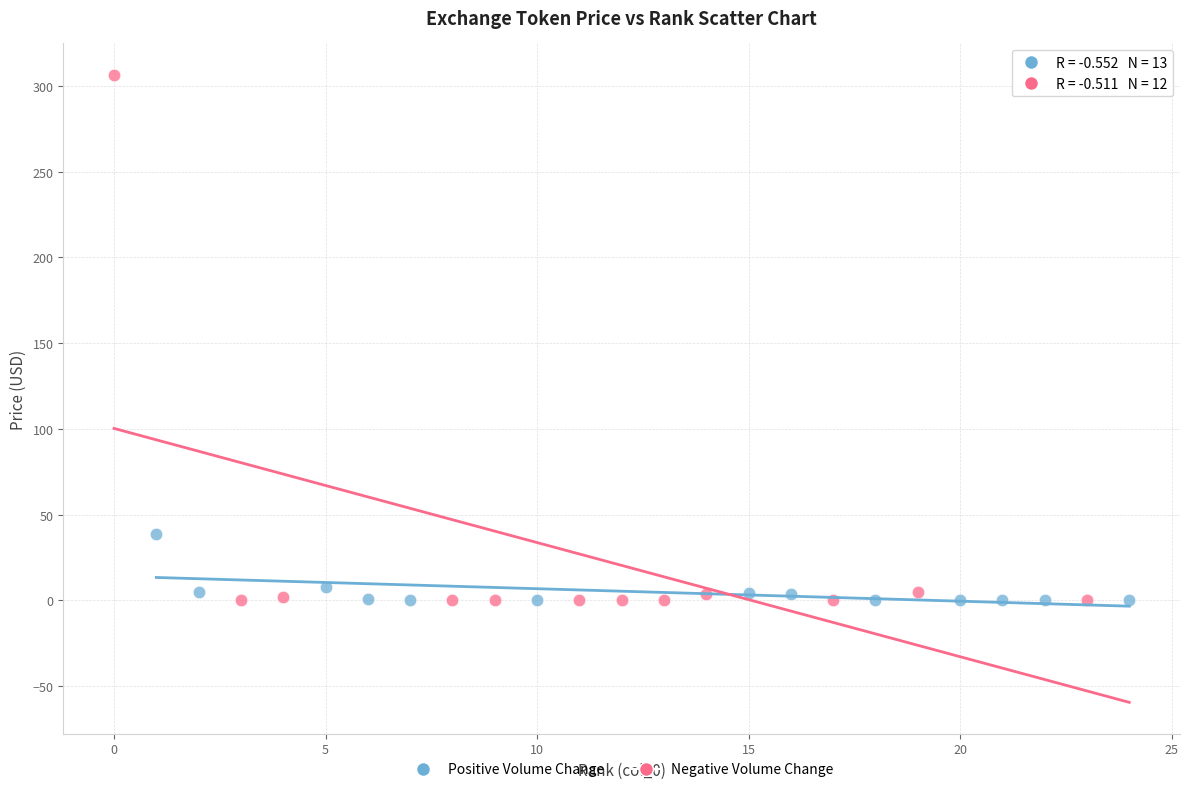

Which series has the widest spread of Y values?

Negative Volume Change